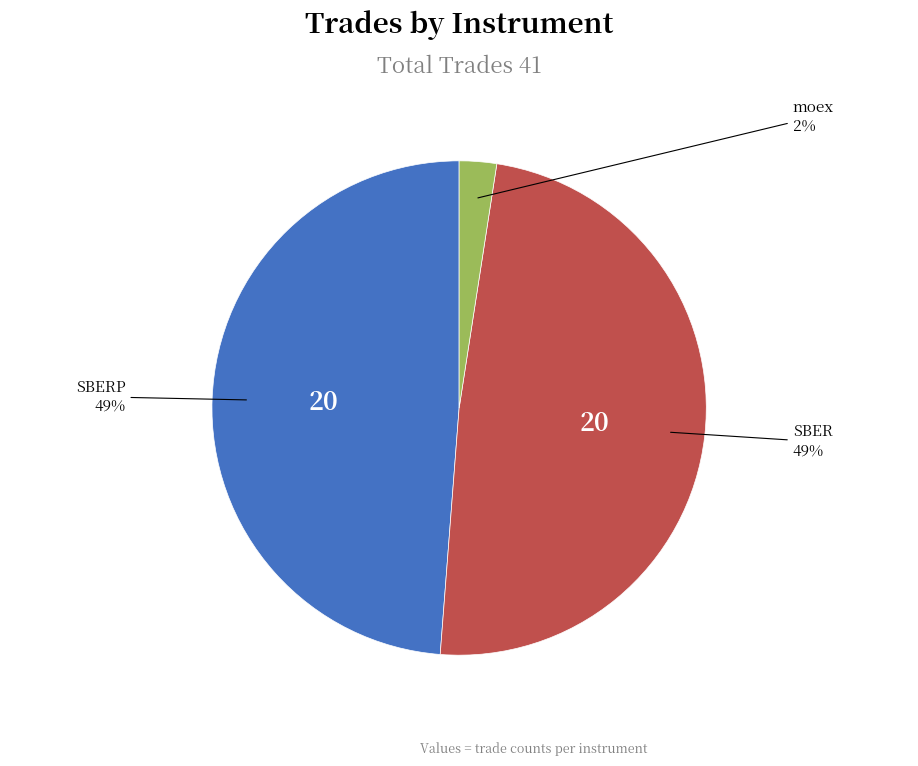

To the nearest percent, what is the average slice percentage?

33%